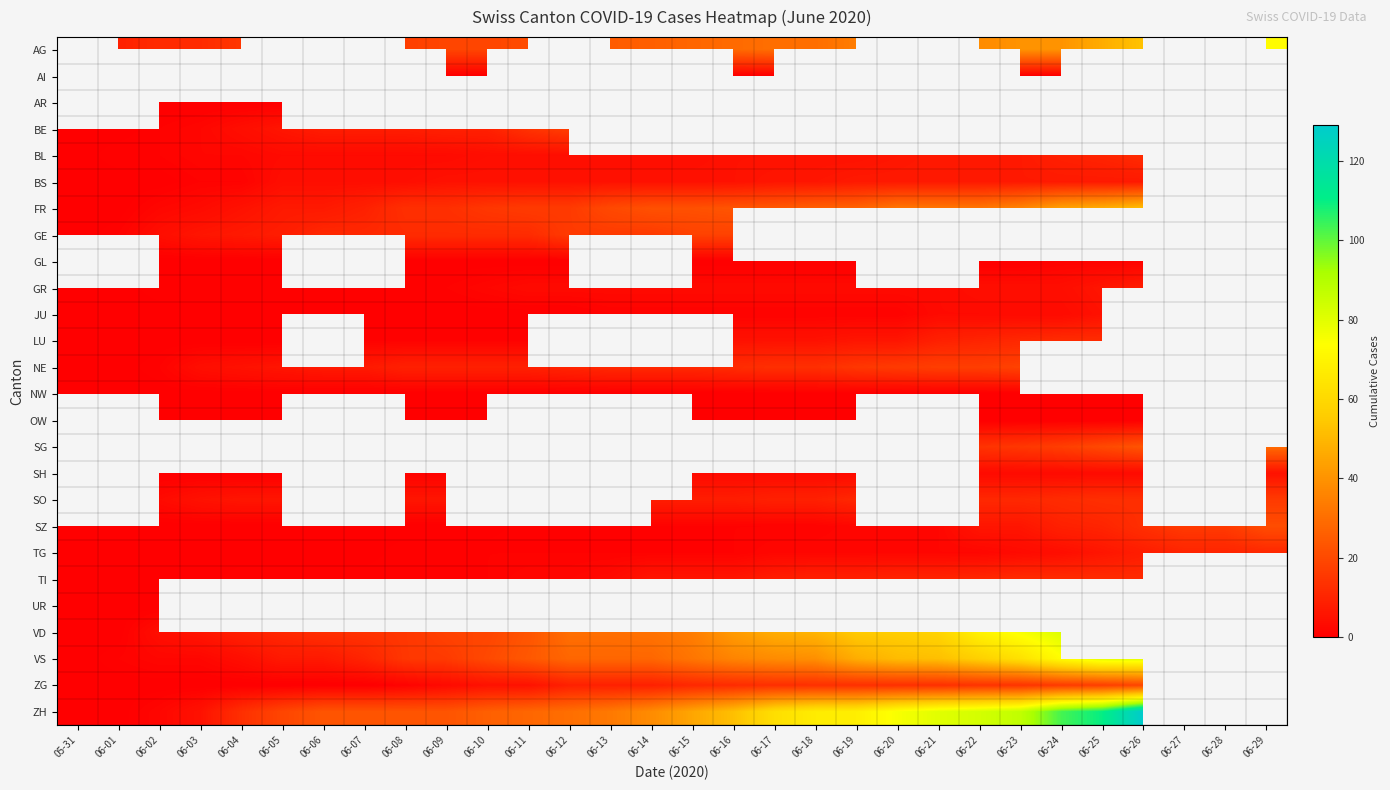

What is the difference between the maximum and minimum values in the FR series?

52.0